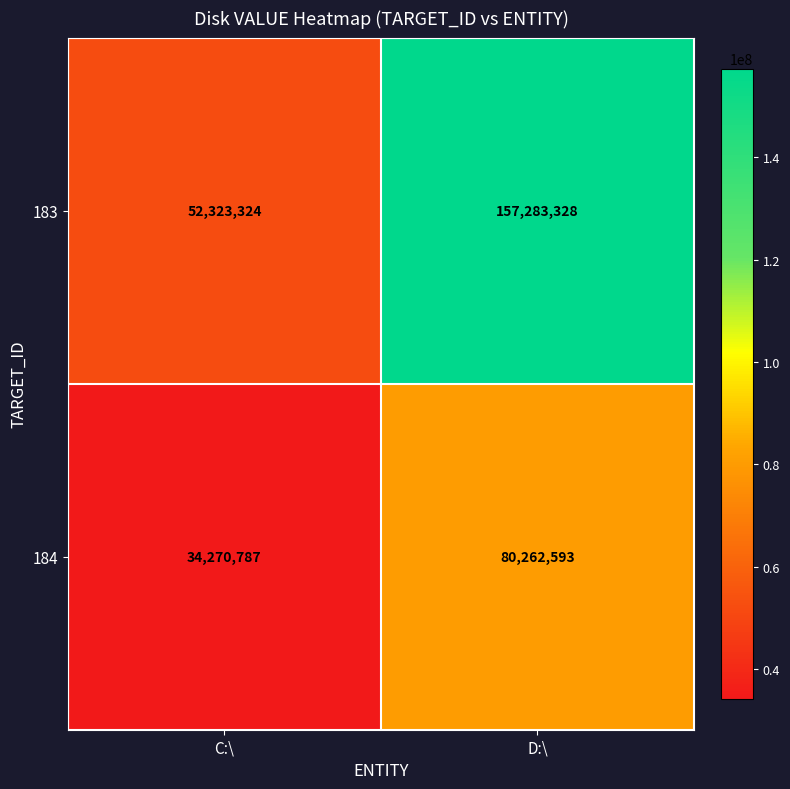

What is the approximate value of 184 at D:\, to the nearest 100?

80262600